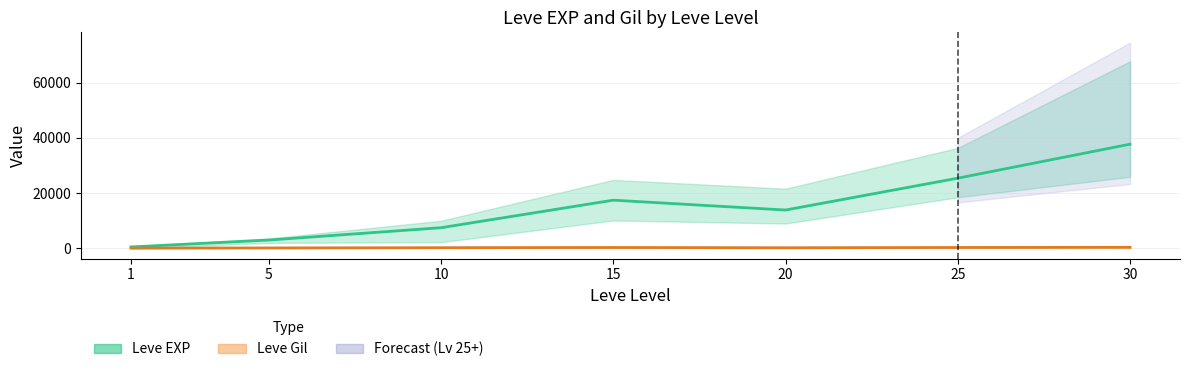

Is the value of Leve EXP at 20 greater than the value of Leve Amount at 20?

Yes